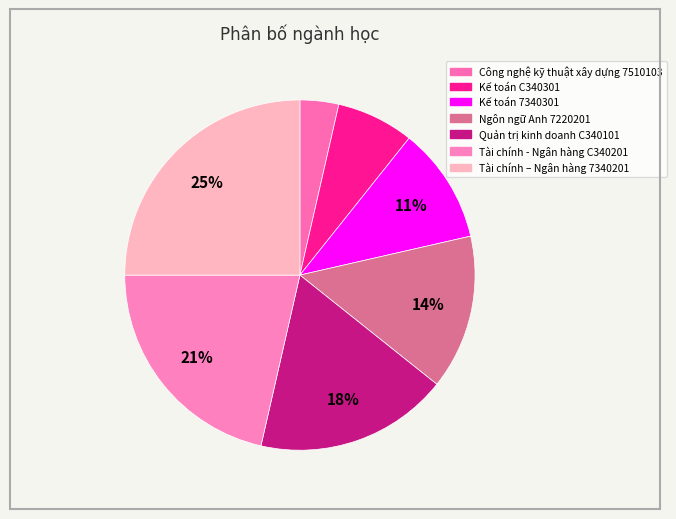

How many slices are in this pie chart?

7